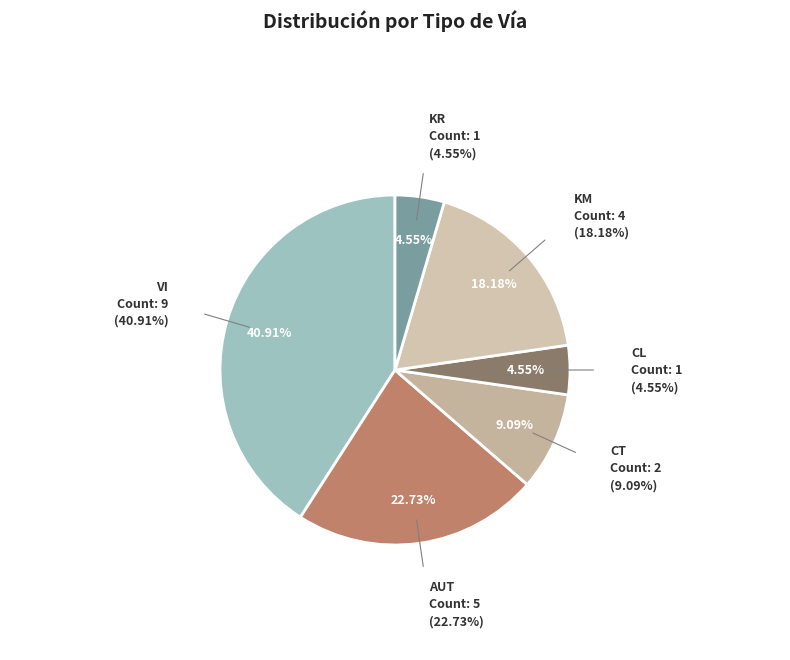

To the nearest percent, what portion does KM represent?

18%